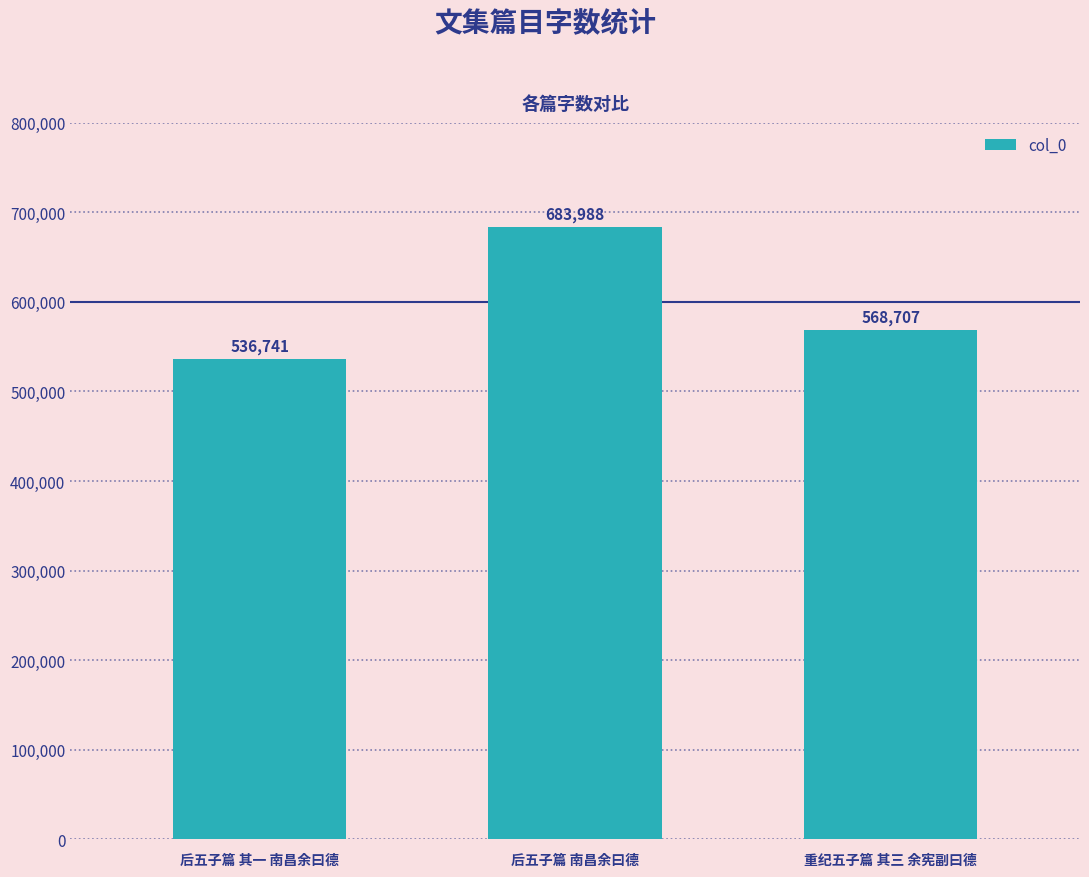

What is the smallest value displayed?

536741